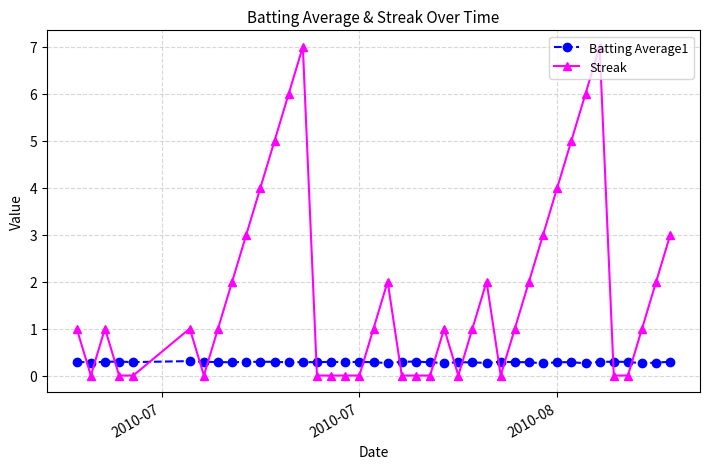

List the series in order of their overall mean, highest first.

Streak, Batting Average1